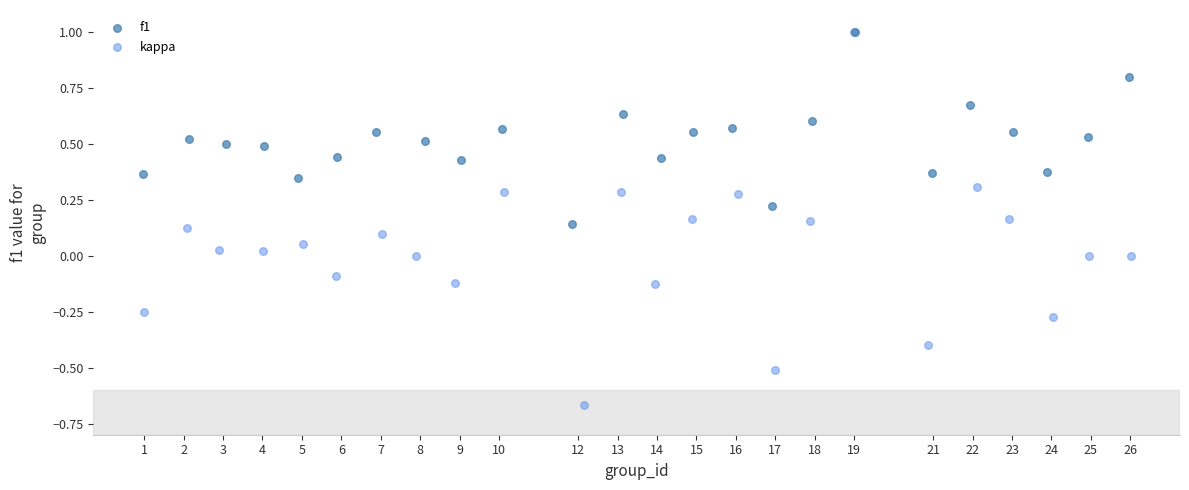

Which series has the widest spread of Y values?

kappa